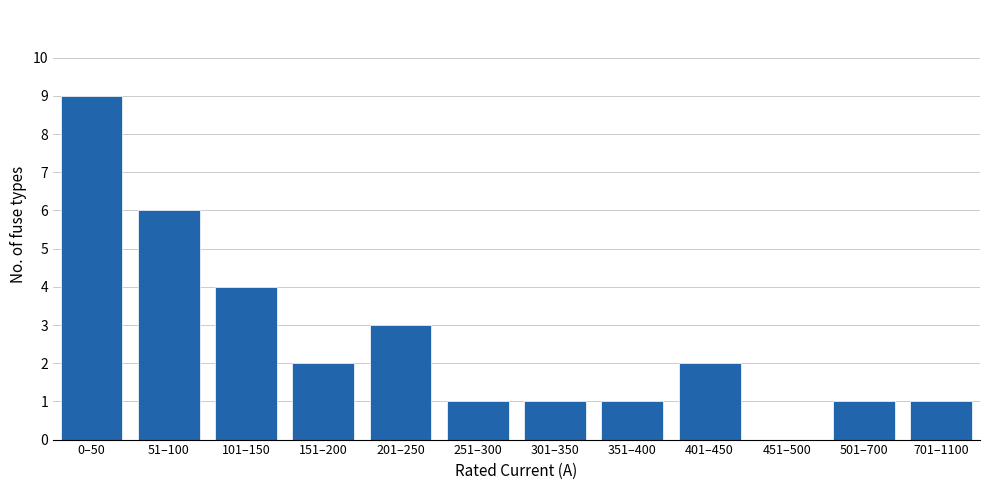

Reading left to right, transcribe all the data shown in this chart.

0–50=9	51–100=6	101–150=4	151–200=2	201–250=3	251–300=1	301–350=1	351–400=1	401–450=2	451–500=0	501–700=1	701–1100=1